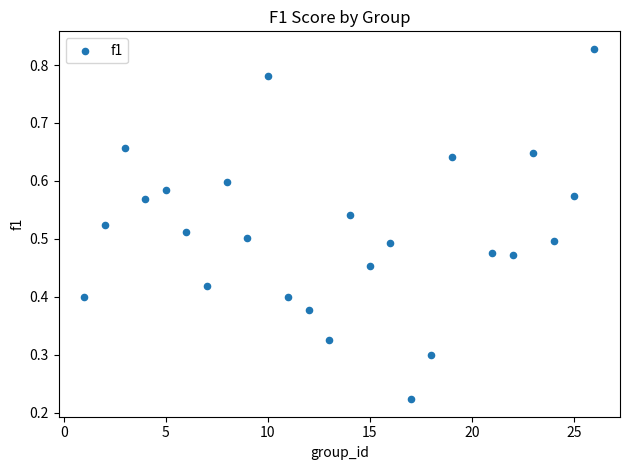

What is the range of X values (max minus min)?

25.0